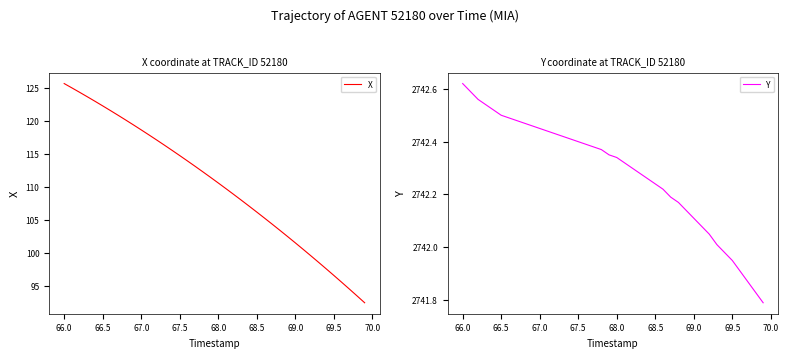

Where does the X series first go above 111?

66.0